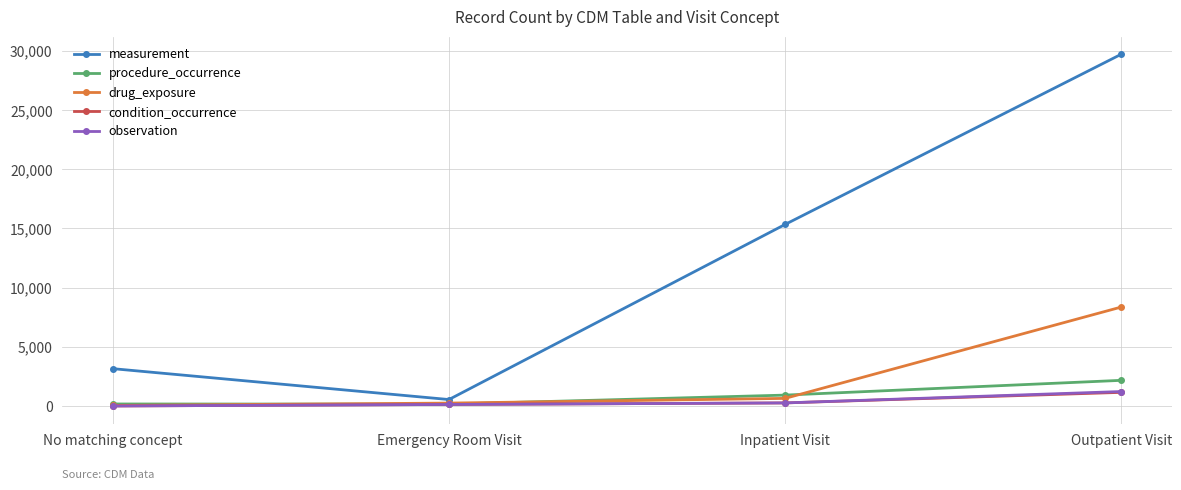

Rank the categories by measurement value from lowest to highest.

Emergency Room Visit, No matching concept, Inpatient Visit, Outpatient Visit